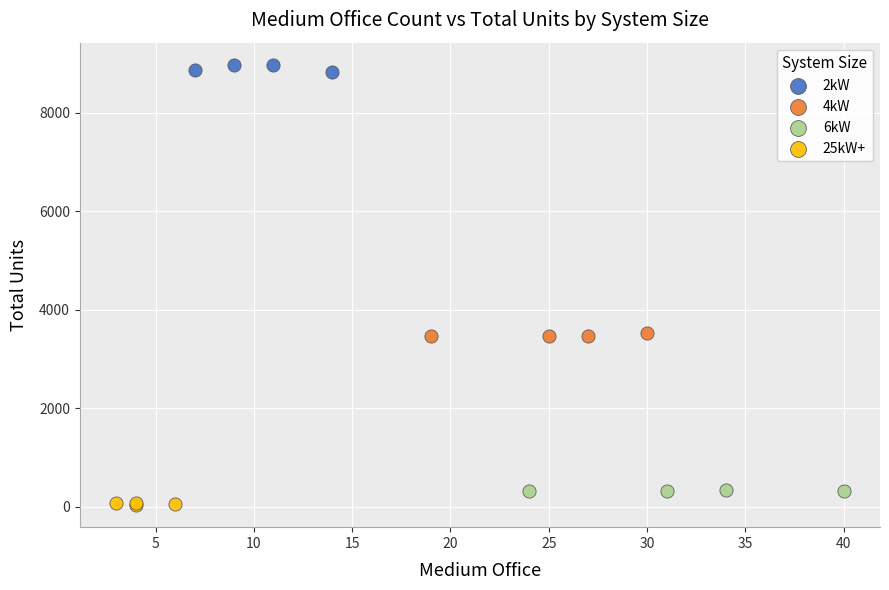

Which series has the largest Y range (max minus min)?

2kW